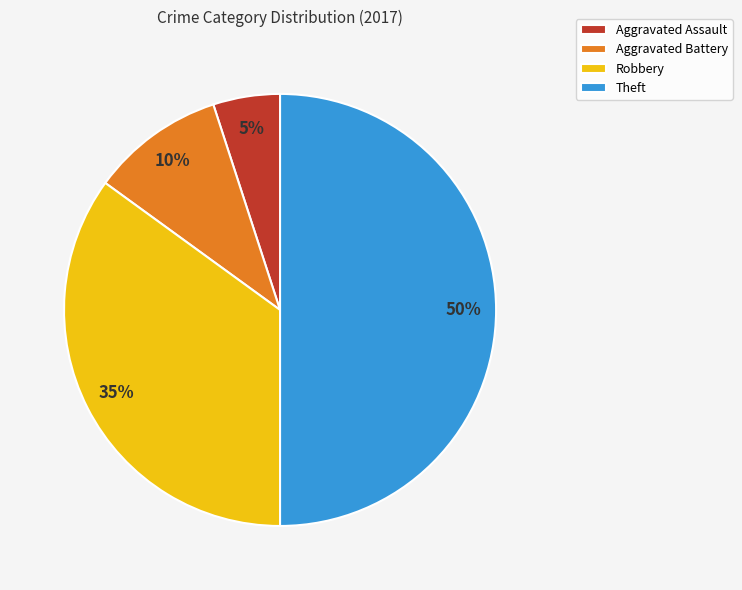

Does Aggravated Battery represent more than half of the total?

No